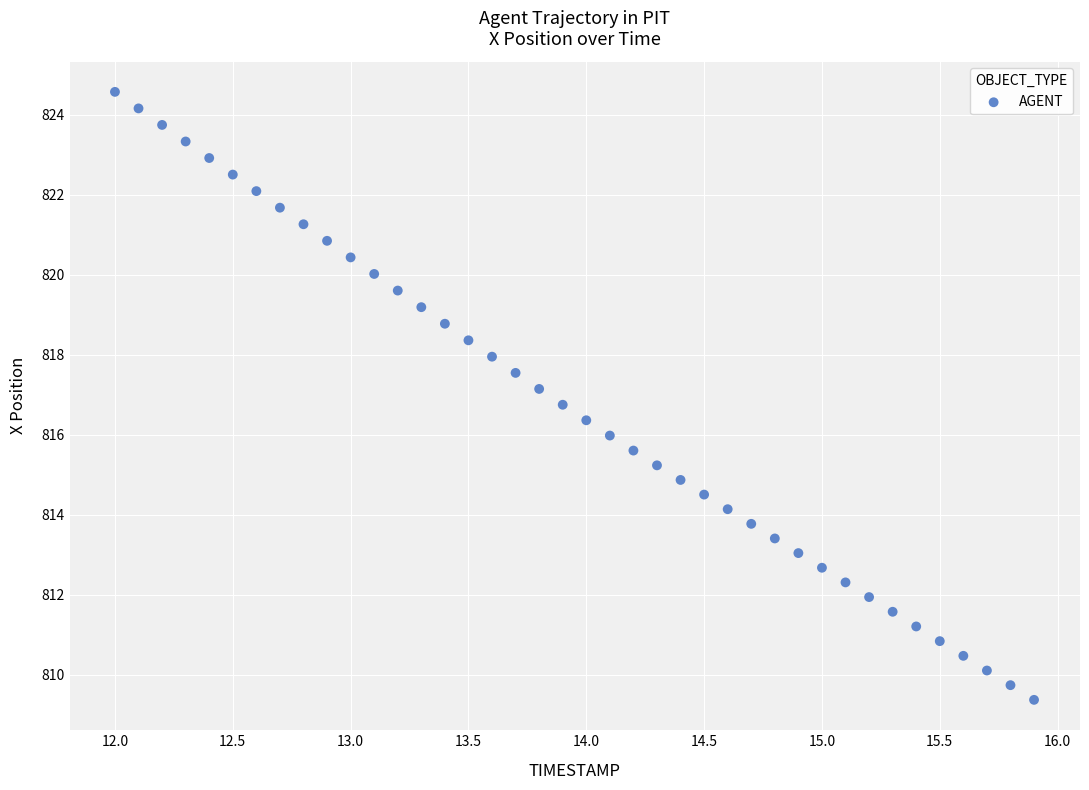

What is the range of X values (max minus min)?

3.9